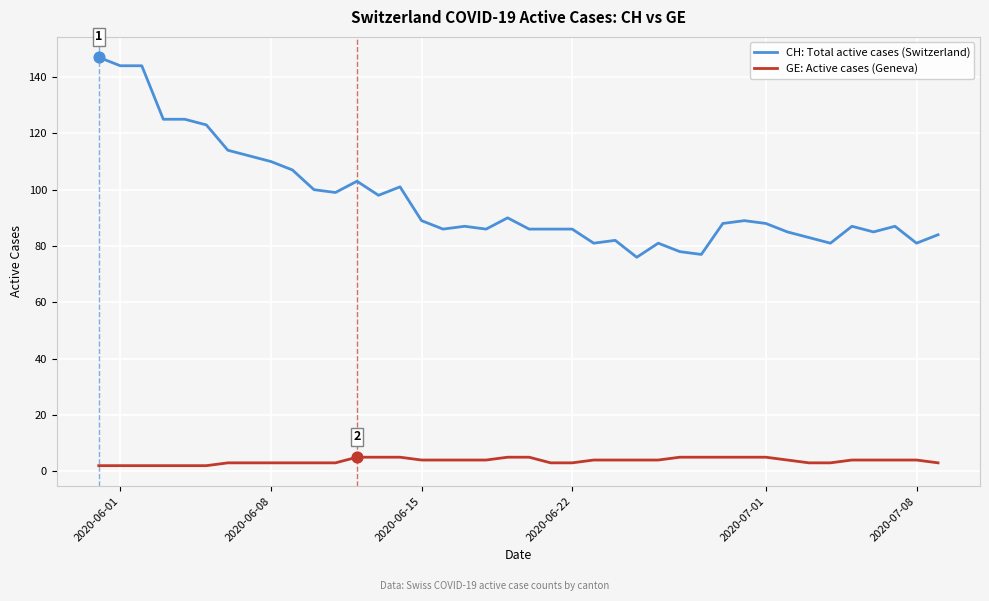

What is the greatest value displayed?

147